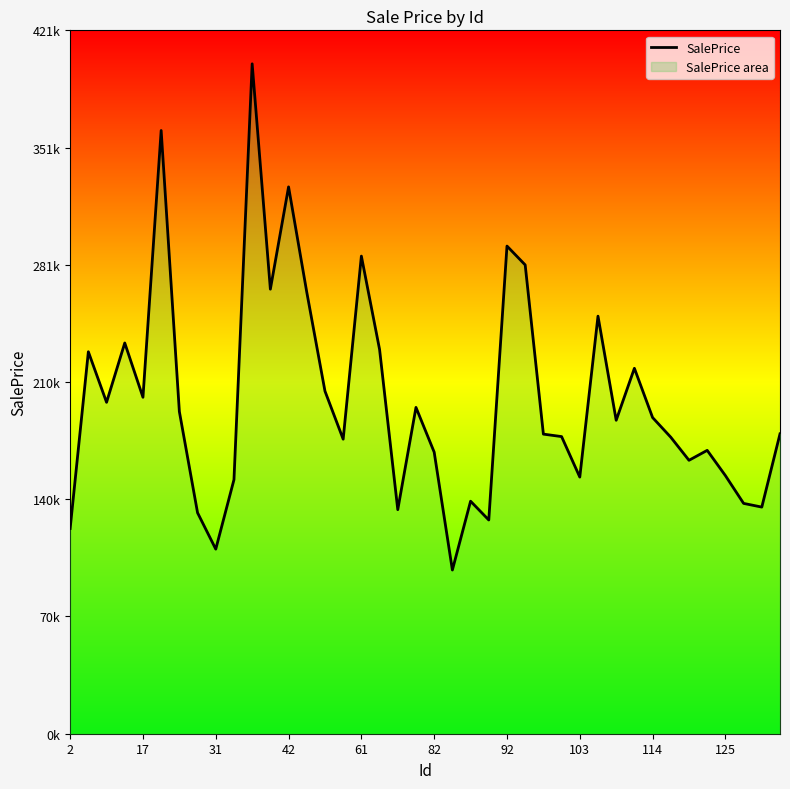

What is the ratio of the value at 42 to the value at 38?

1.7